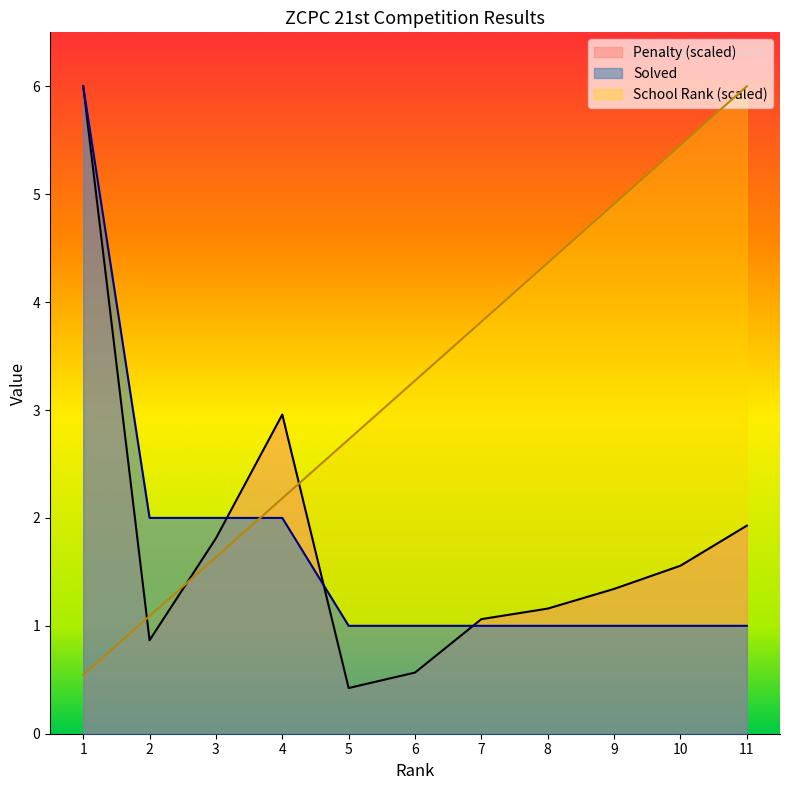

What is the minimum value shown in the chart?

0.4